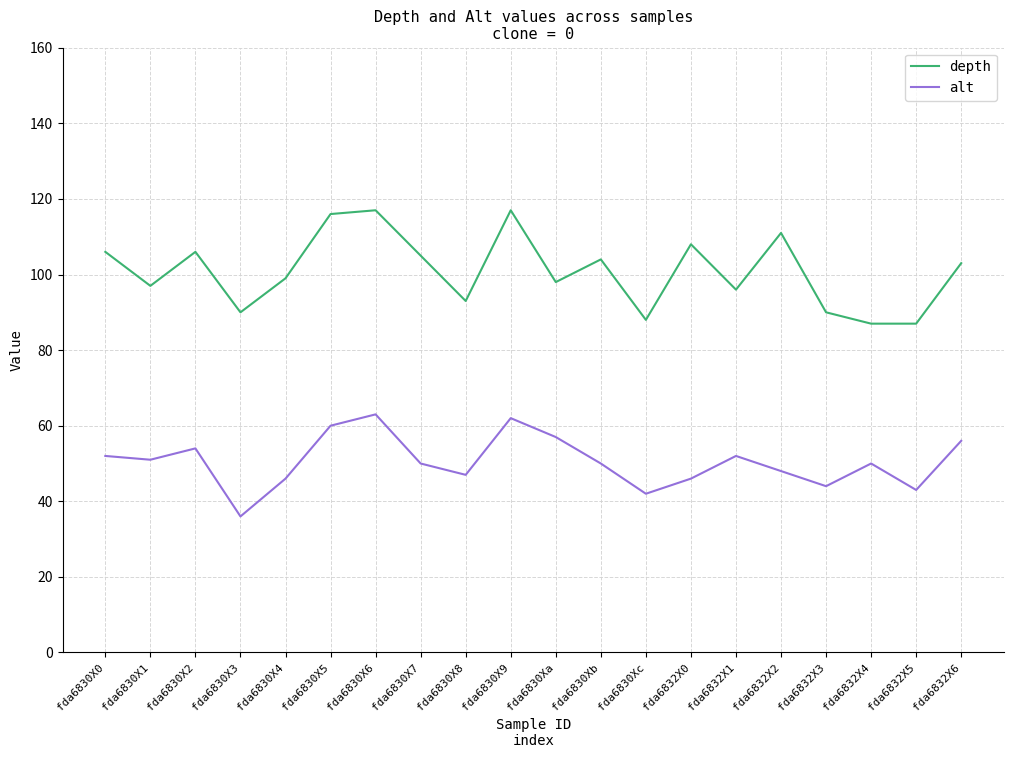

Which series has the largest range (max minus min)?

depth